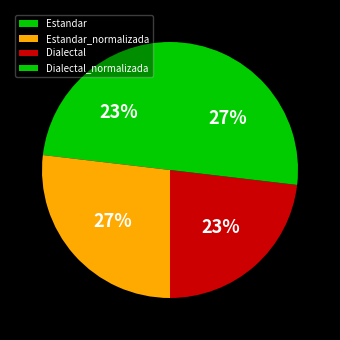

Combined, what portion of the pie is Dialectal and Estandar?

46.3%